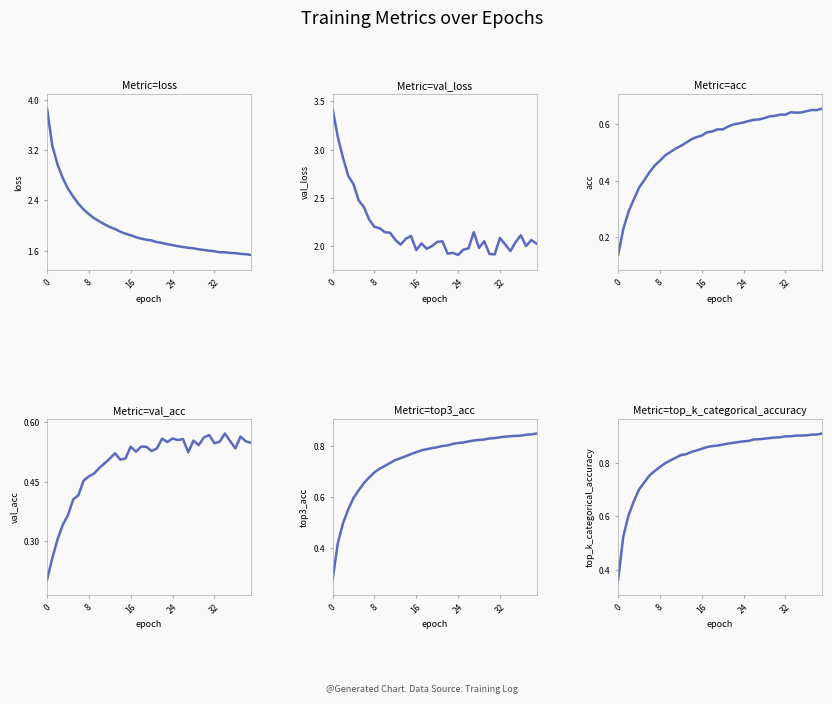

What is the difference between the maximum and minimum values in the val_loss series?

1.5